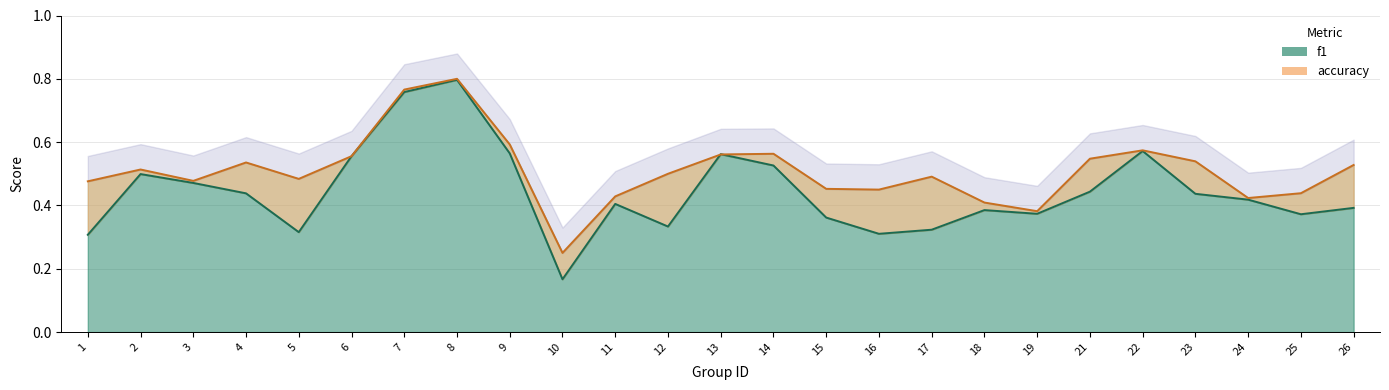

At which label does f1 reach its minimum?

10